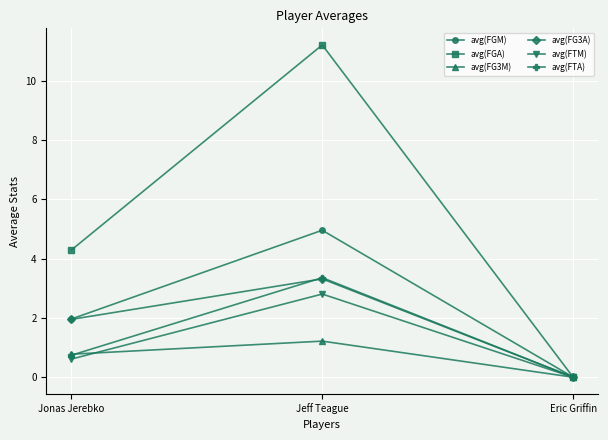

Rank the categories by avg(FTA) value from lowest to highest.

Eric Griffin, Jonas Jerebko, Jeff Teague